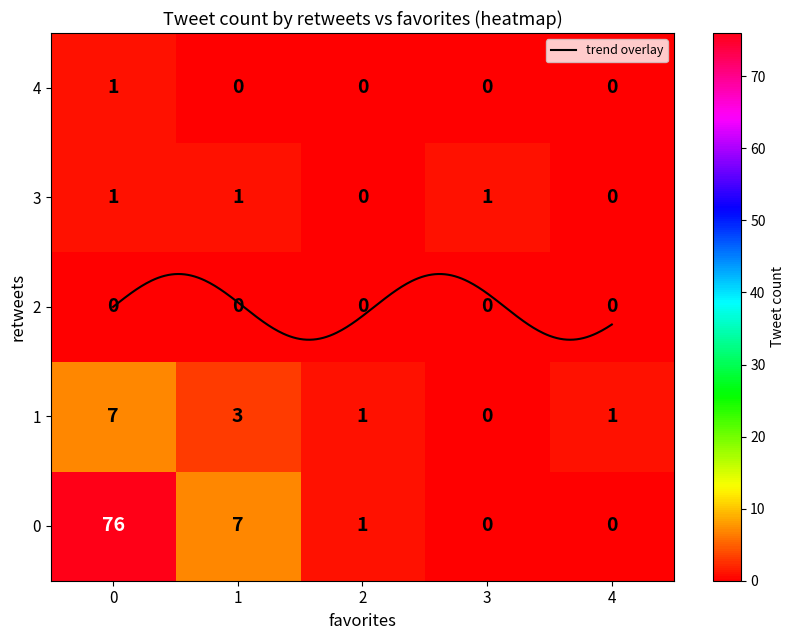

At which label does the data first exceed 1?

0_0